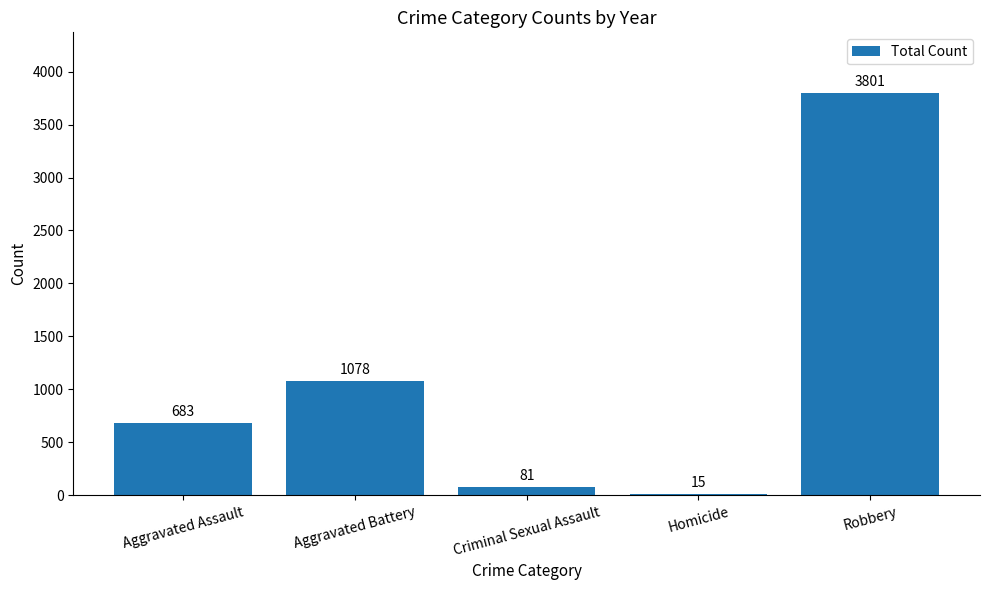

Between Criminal Sexual Assault and Aggravated Assault, which is larger?

Aggravated Assault